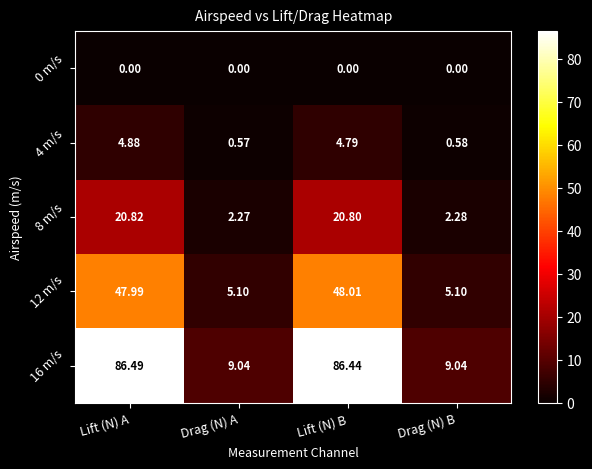

Where does the 4 m/s series first go above 4?

Lift (N) A